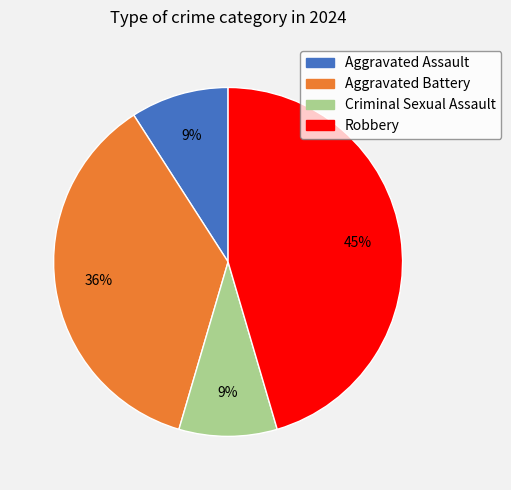

Which slice is the largest?

Robbery